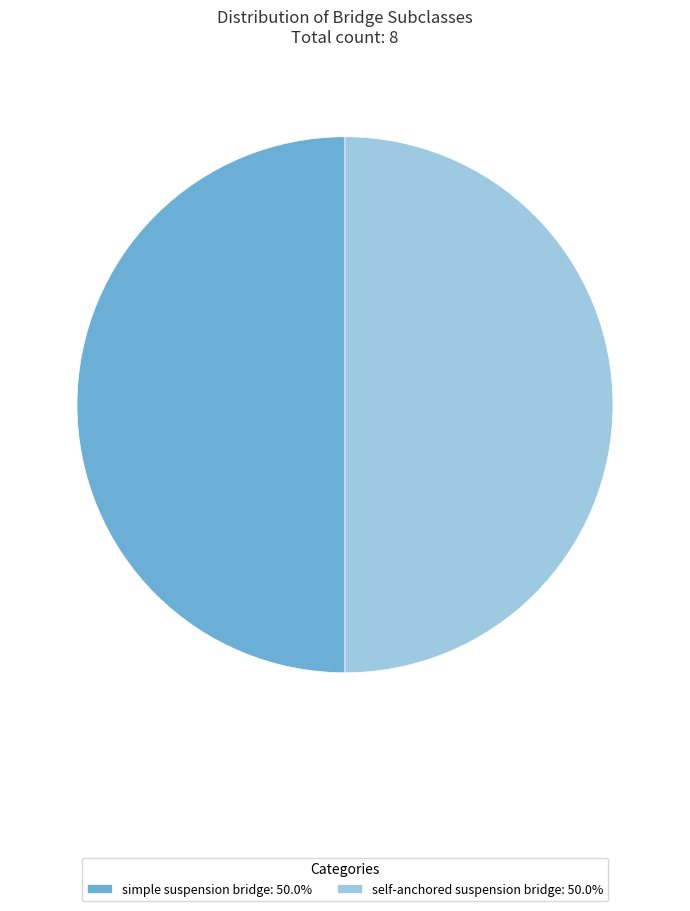

Approximately how many times larger is the value at self-anchored suspension bridge: 50.0% compared to simple suspension bridge: 50.0%?

1.0